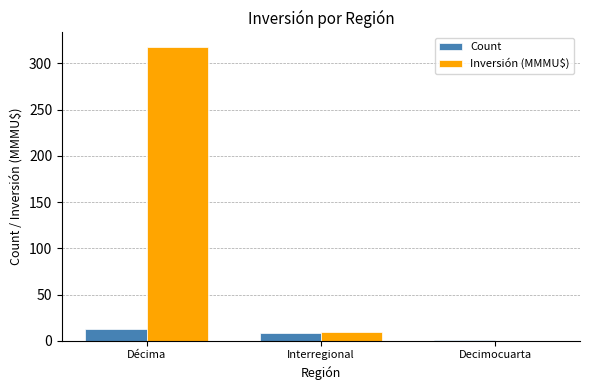

The Inversión (MMMU$) series shows 9.0 at Interregional. True or false?

True